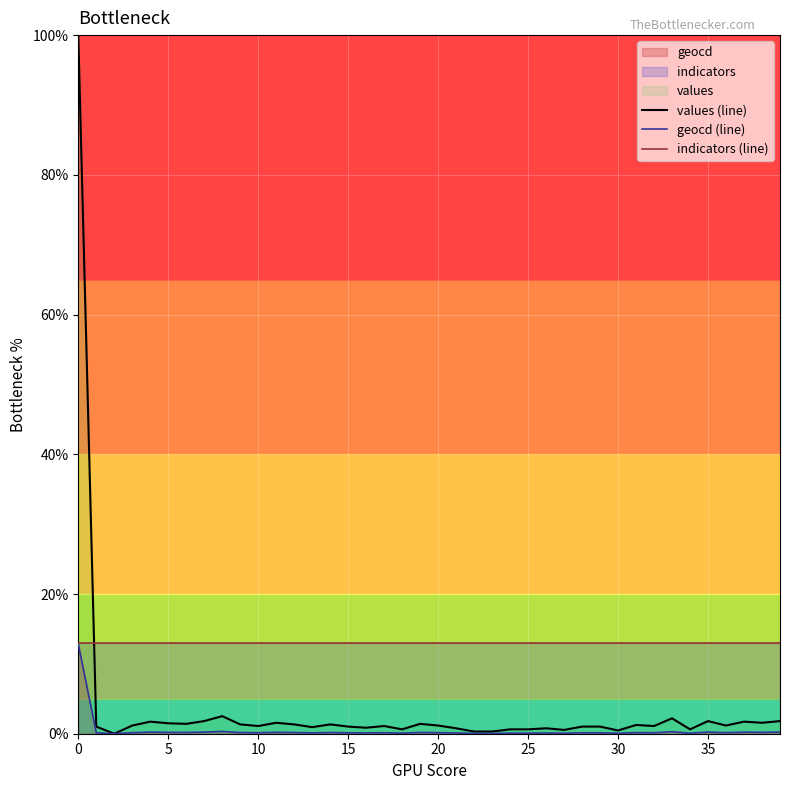

What is the sum of all indicators (line) values?

518.5